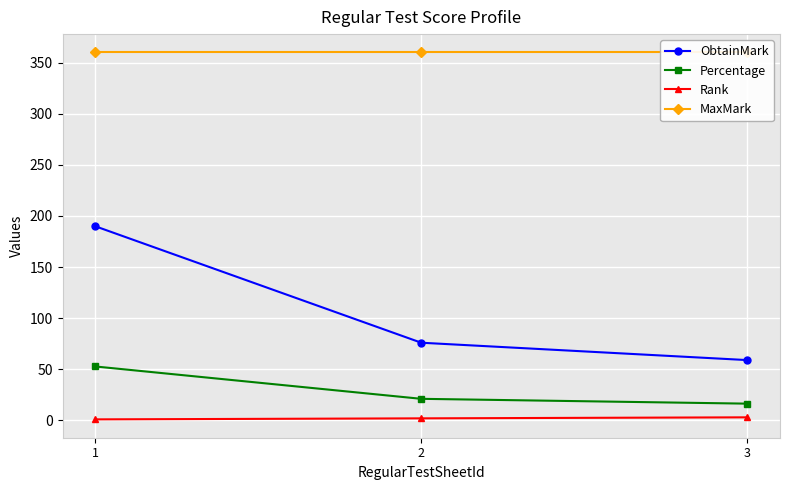

What is the difference between the highest and lowest values at 1?

359.0